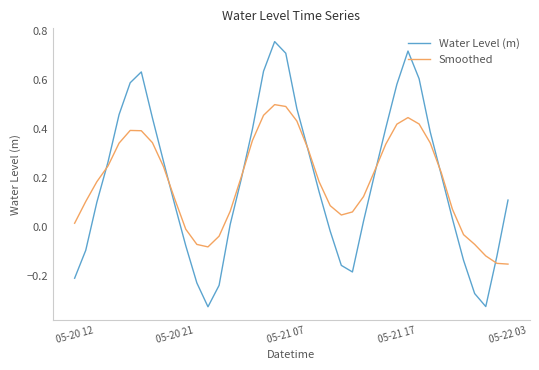

Which series has the widest spread of values?

Water Level (m)